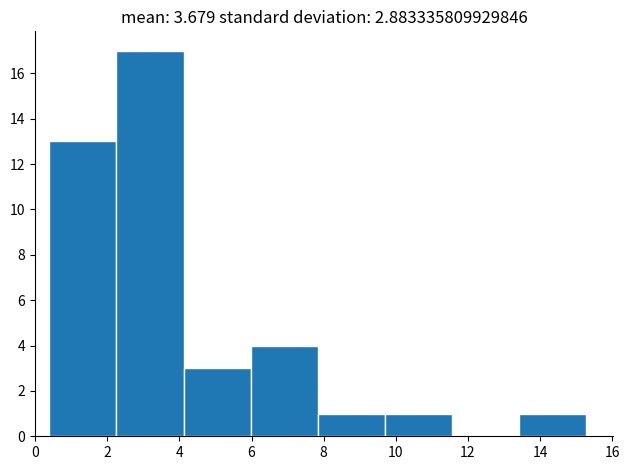

Which range on the x-axis has the tallest bar?

2.2 to 4.2